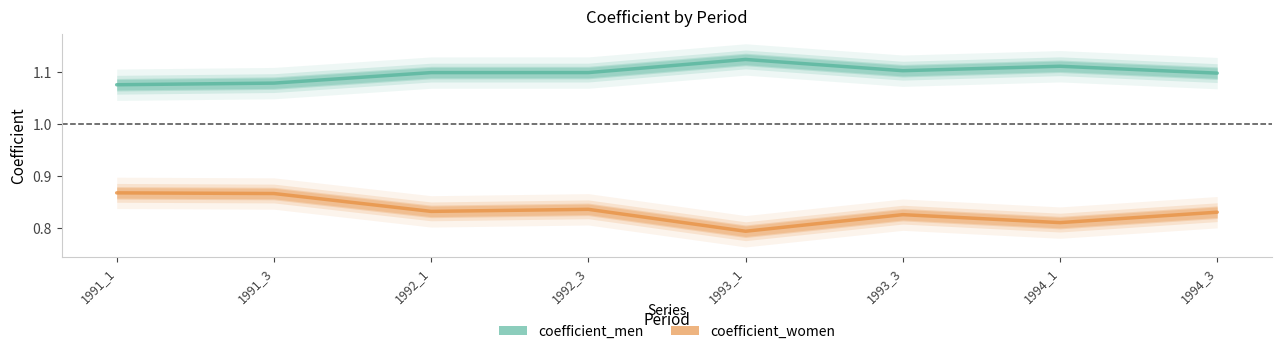

What is the difference between the highest and lowest values at 1994_1?

0.3